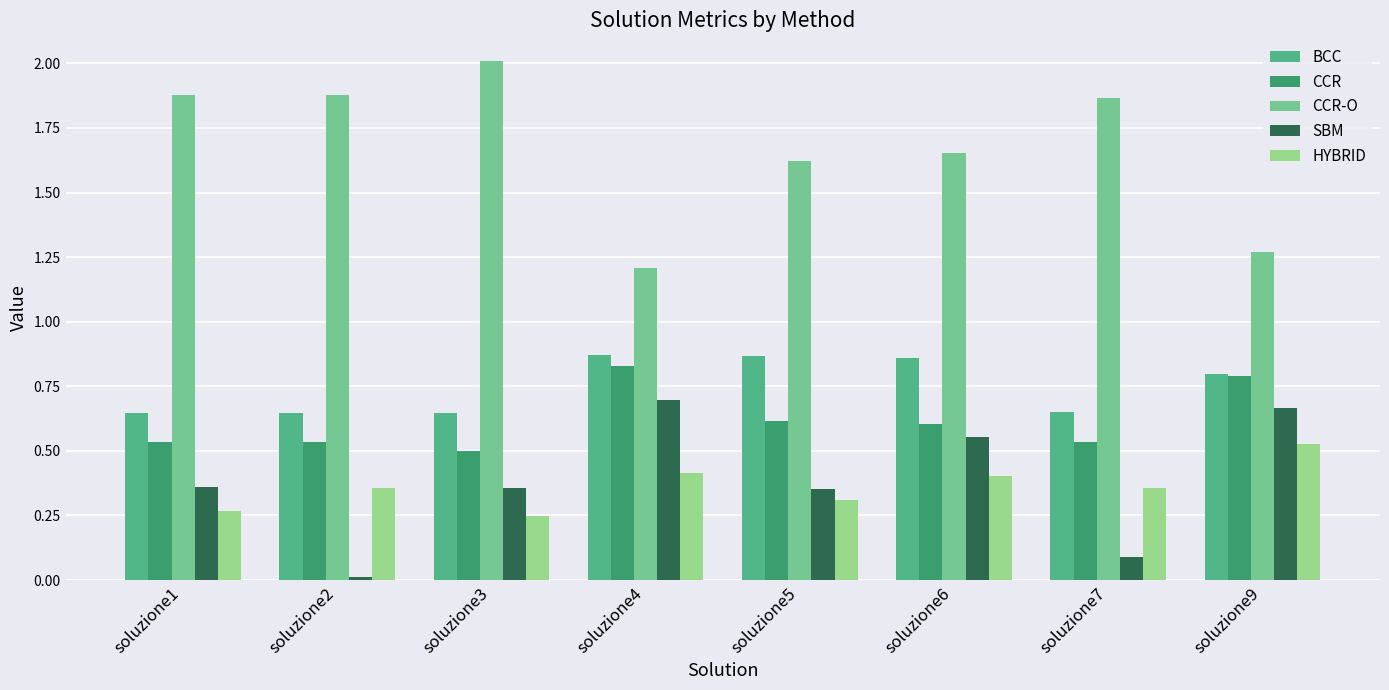

Reading right to left, what are all the values shown in this chart?

BCC: soluzione9=0.8	soluzione7=0.6	soluzione6=0.9	soluzione5=0.9	soluzione4=0.9	soluzione3=0.6	soluzione2=0.6	soluzione1=0.6
CCR: soluzione9=0.8	soluzione7=0.5	soluzione6=0.6	soluzione5=0.6	soluzione4=0.8	soluzione3=0.5	soluzione2=0.5	soluzione1=0.5
CCR-O: soluzione9=1.3	soluzione7=1.9	soluzione6=1.7	soluzione5=1.6	soluzione4=1.2	soluzione3=2.0	soluzione2=1.9	soluzione1=1.9
SBM: soluzione9=0.7	soluzione7=0.1	soluzione6=0.6	soluzione5=0.4	soluzione4=0.7	soluzione3=0.4	soluzione2=0.0	soluzione1=0.4
HYBRID: soluzione9=0.5	soluzione7=0.4	soluzione6=0.4	soluzione5=0.3	soluzione4=0.4	soluzione3=0.2	soluzione2=0.4	soluzione1=0.3